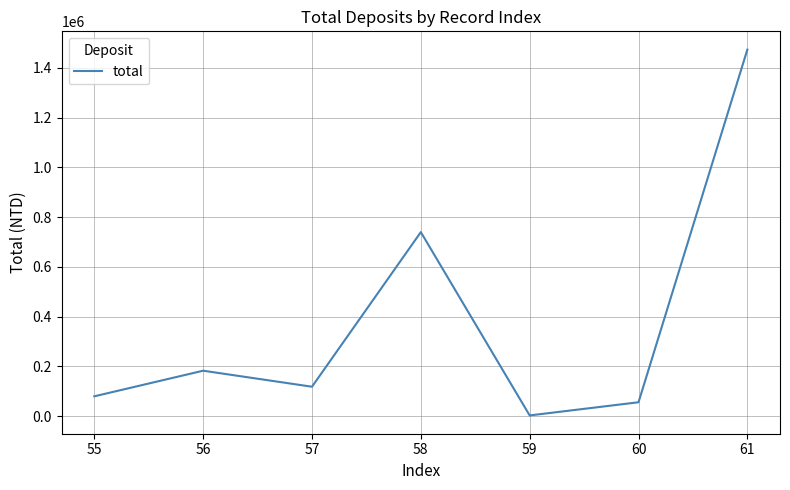

What is the maximum value shown in the chart?

1473175